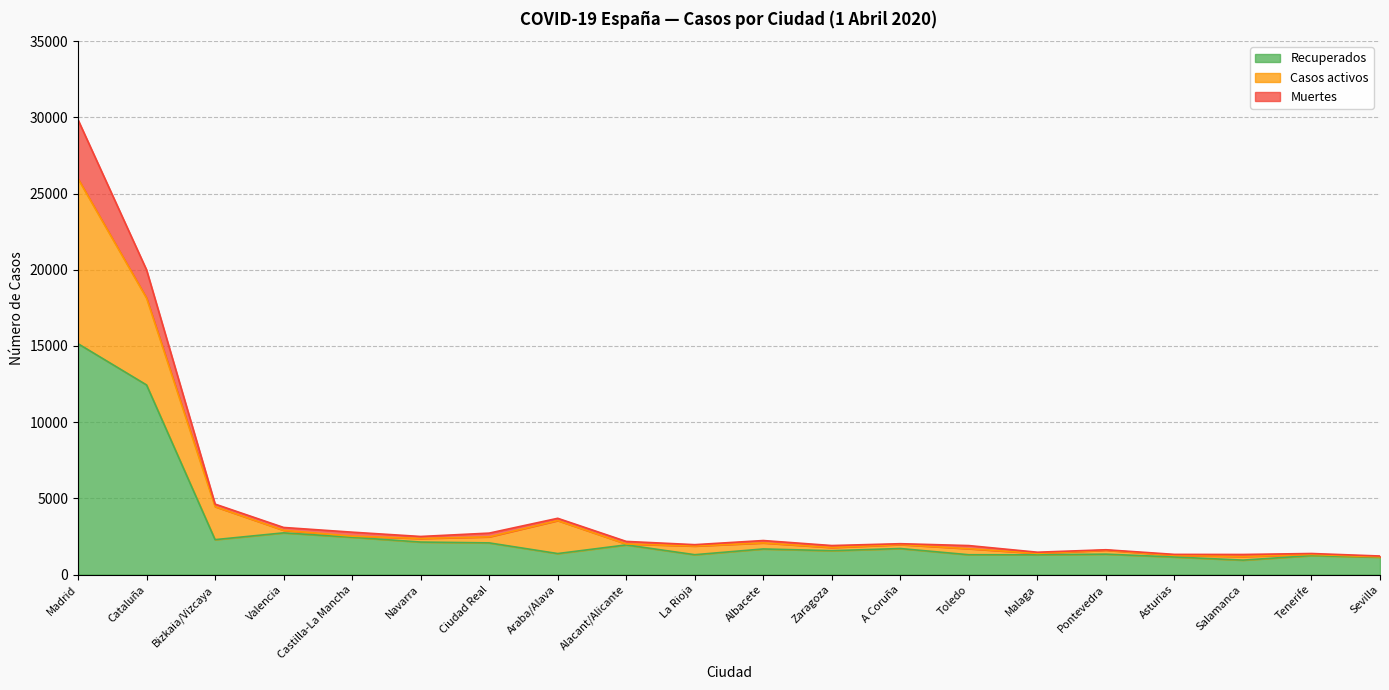

What is the label of the 18th point from the right?

Bizkaia/Vizcaya